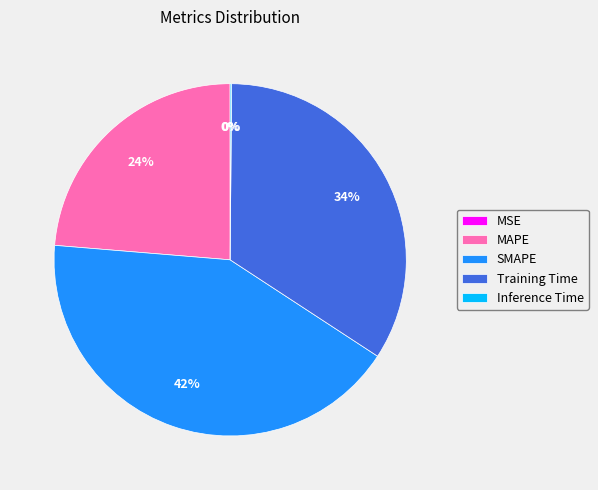

Which has a higher value, MAPE or Training Time?

Training Time